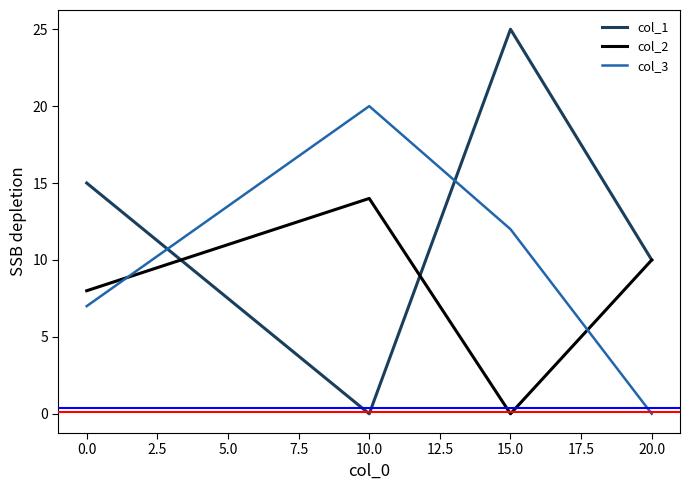

Rank the series by their average value, from highest to lowest.

col_1, col_3, col_2